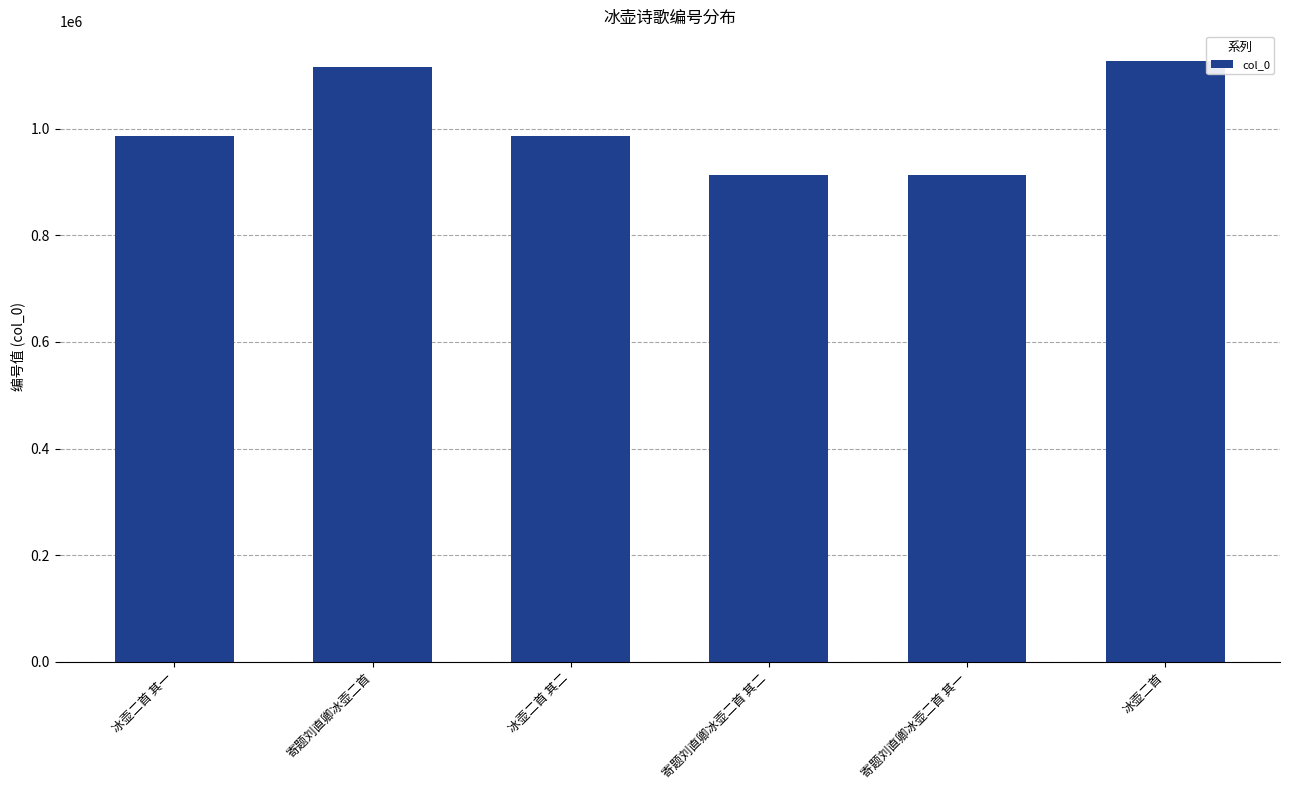

What is the label of the 3rd bar from the right?

寄题刘直卿冰壶二首 其二